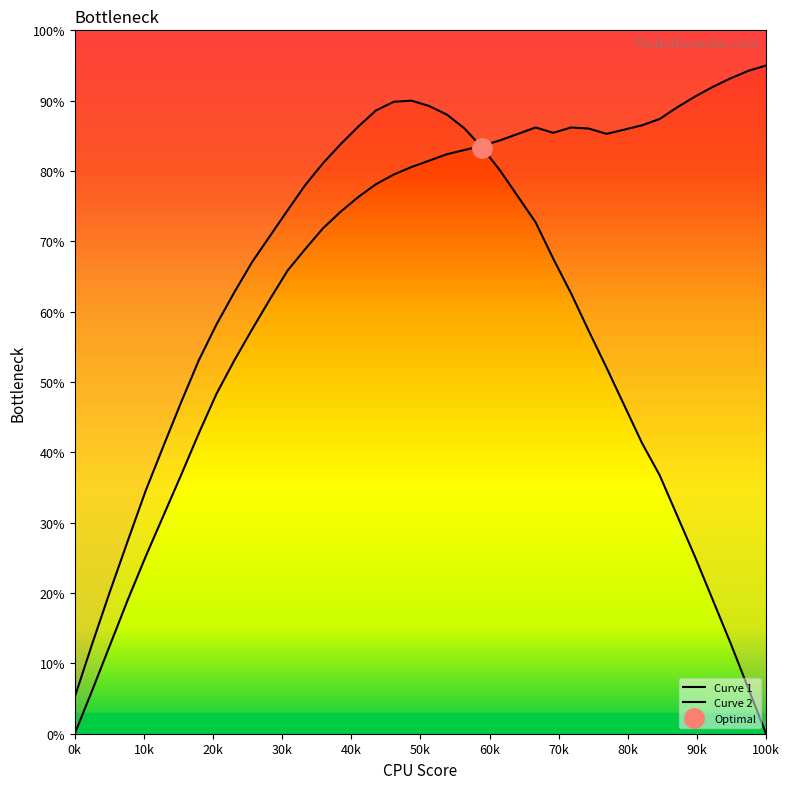

What position from the left is 10k?

2